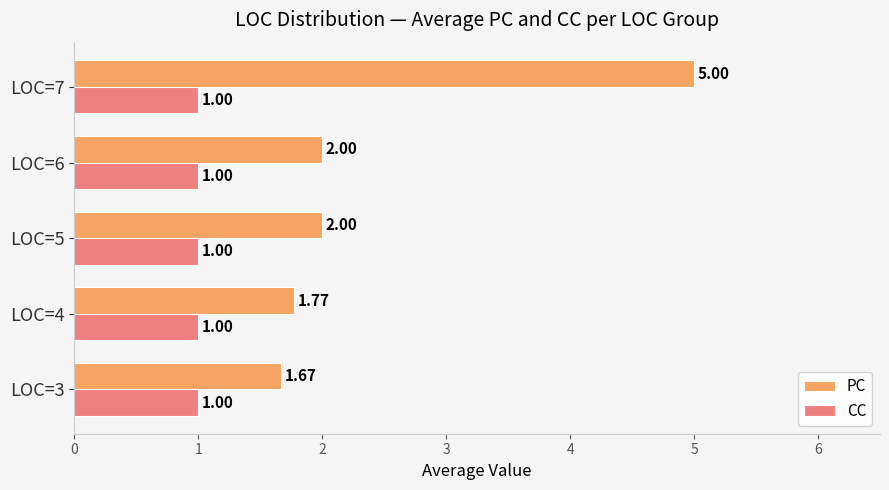

At how many categories does at least one series exceed 1?

5